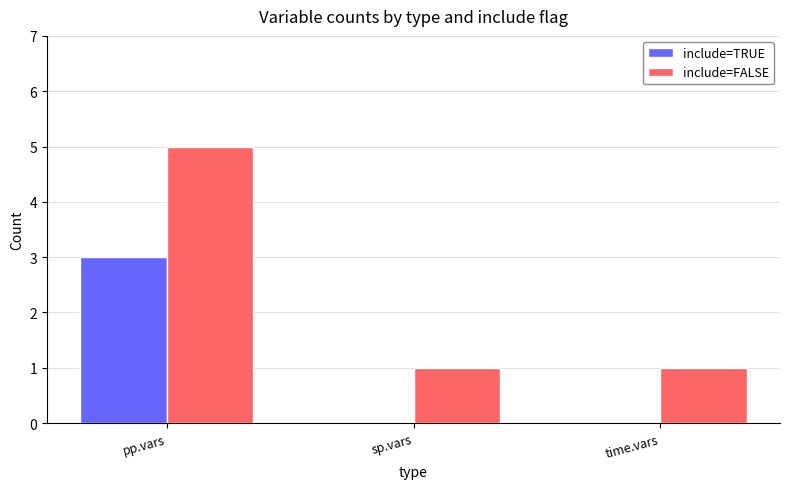

Reading left to right, what are all the values shown in this chart?

include=TRUE: 3	0	0
include=FALSE: 5	1	1